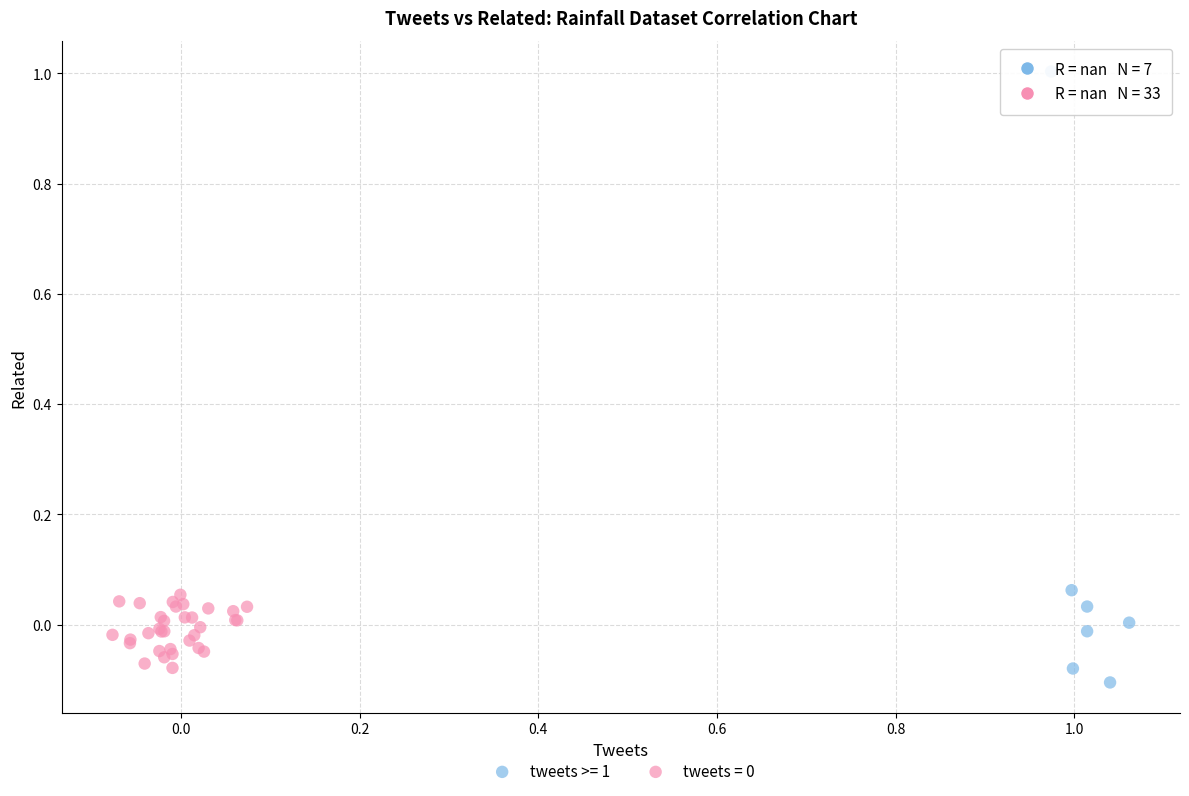

Which series has the largest Y range (max minus min)?

tweets >= 1